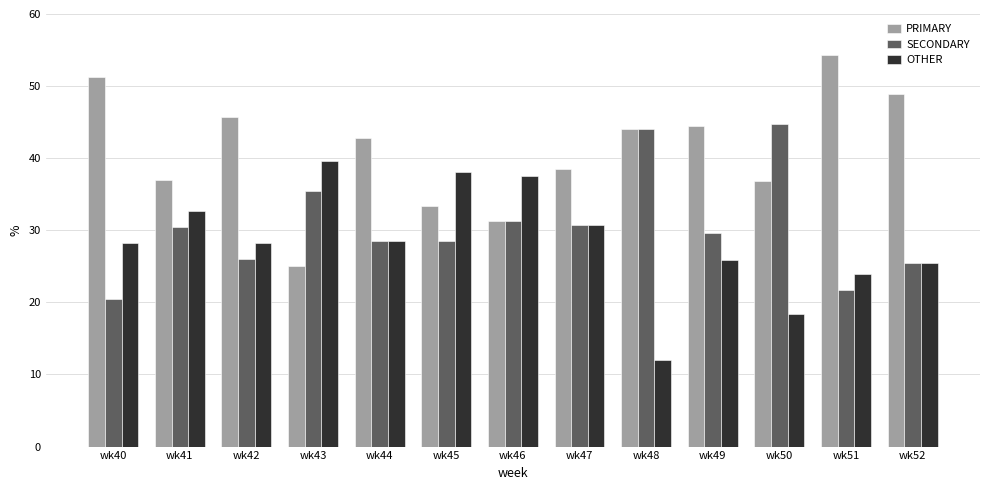

At which label does PRIMARY first exceed 42?

wk40